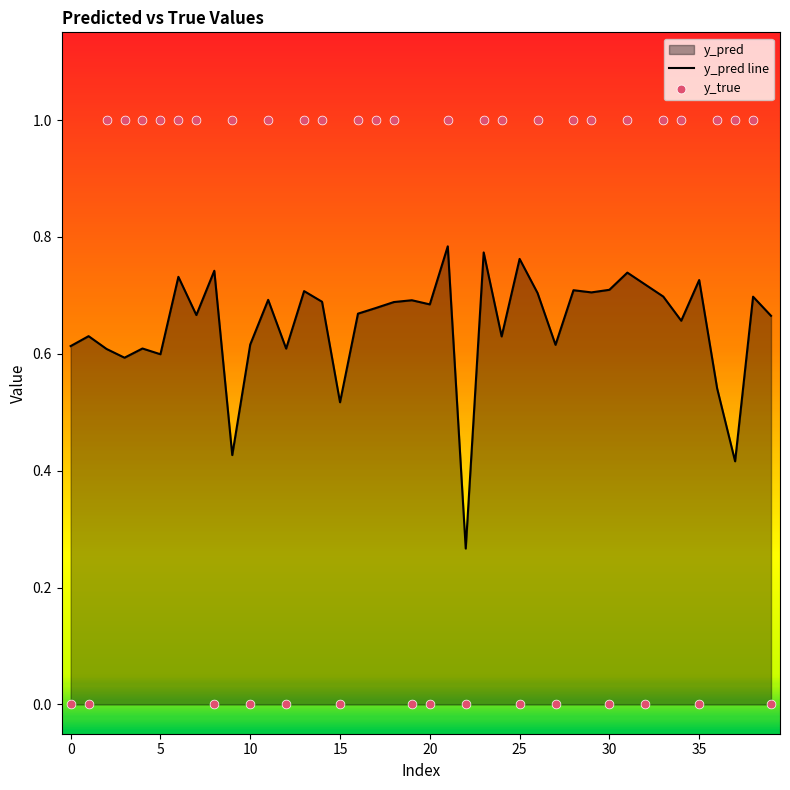

Which series has the largest total across all categories?

y_pred line